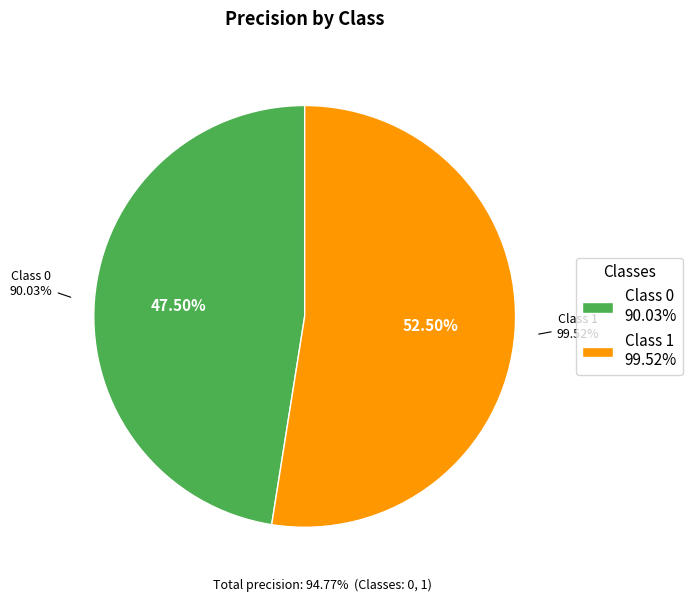

Is it true that 1 is 53% of the pie?

True